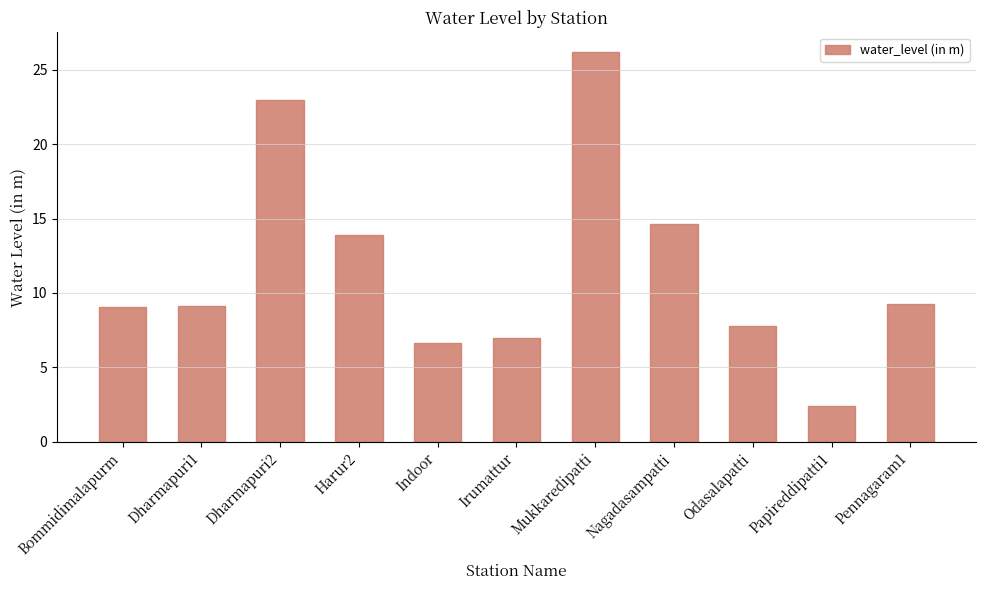

True or false: the data shows 4.3 at Odasalapatti.

False